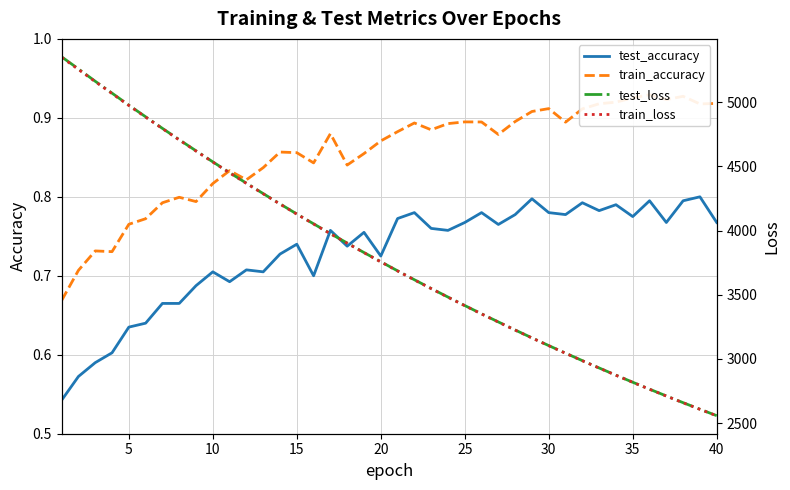

True or false: test_accuracy and train_accuracy intersect in this chart.

False